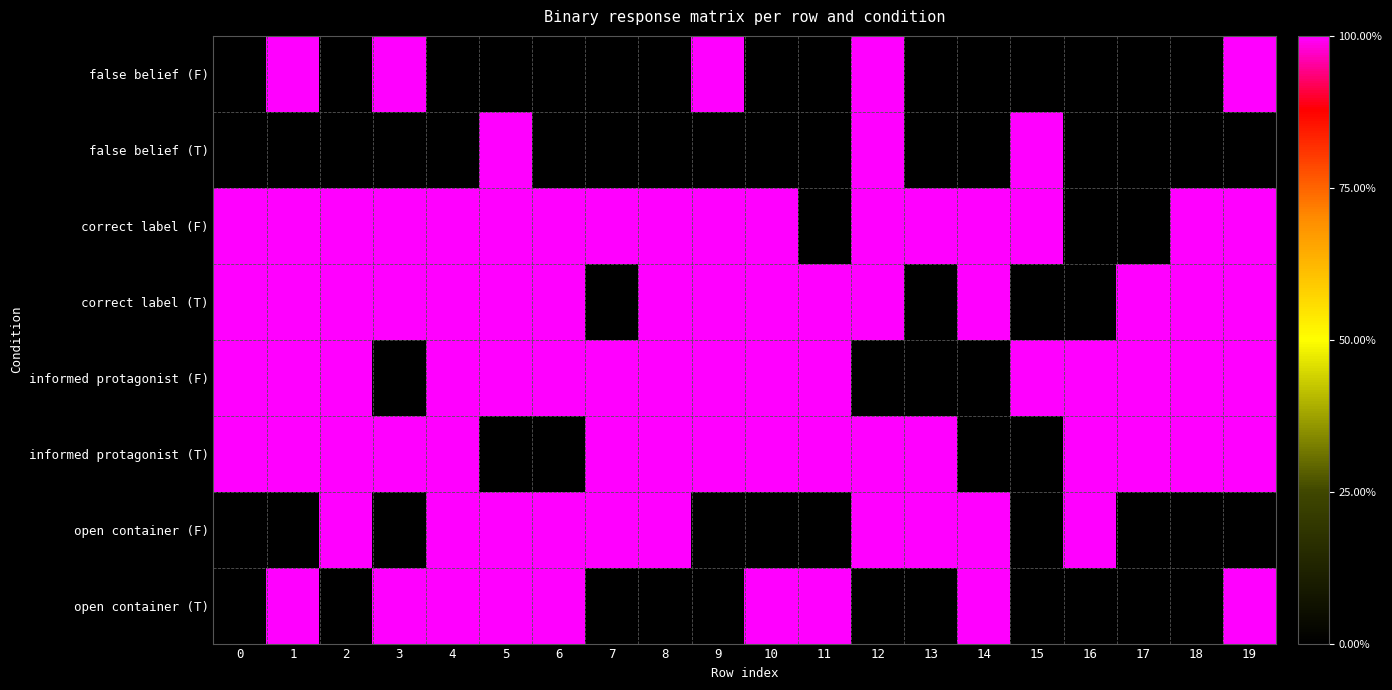

At which category is the sum across all series the highest?

1